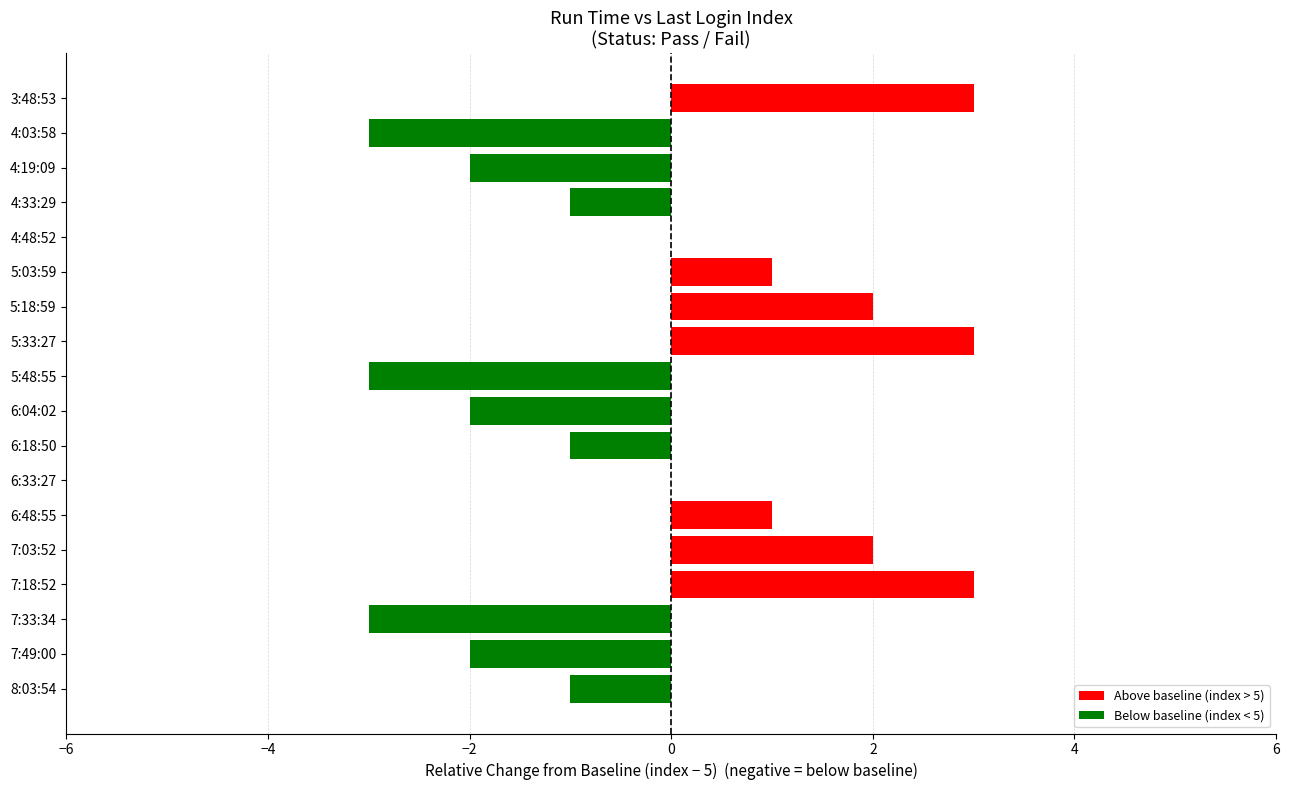

Is it true that the value at 5:18:59 is 2?

True